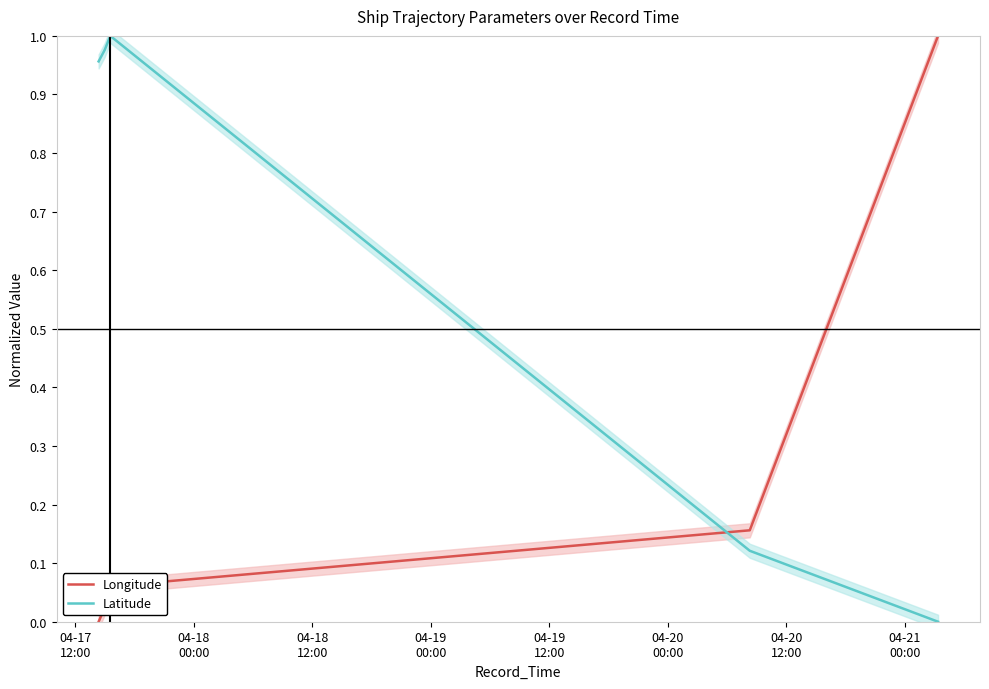

What is the greatest value displayed?

1.0